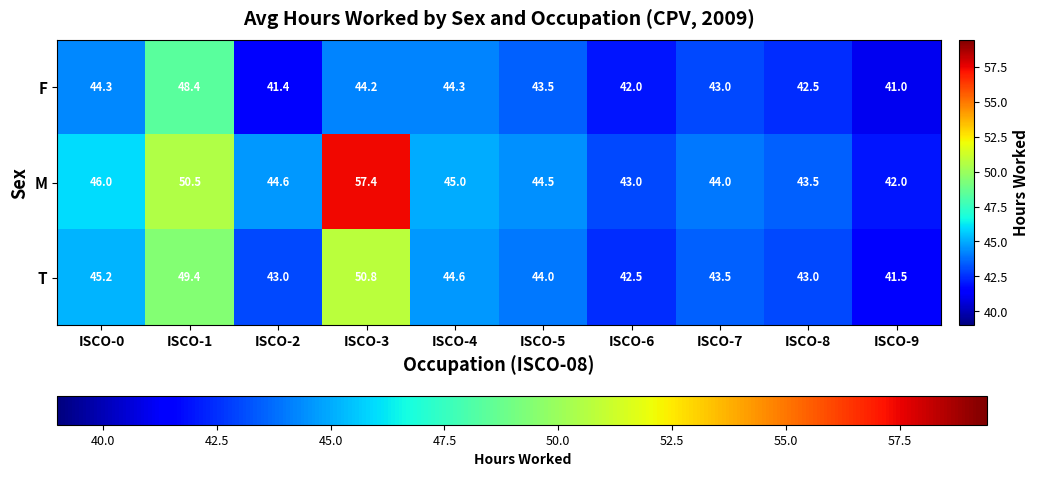

What is the approximate value of M at ISCO-4?

45.0